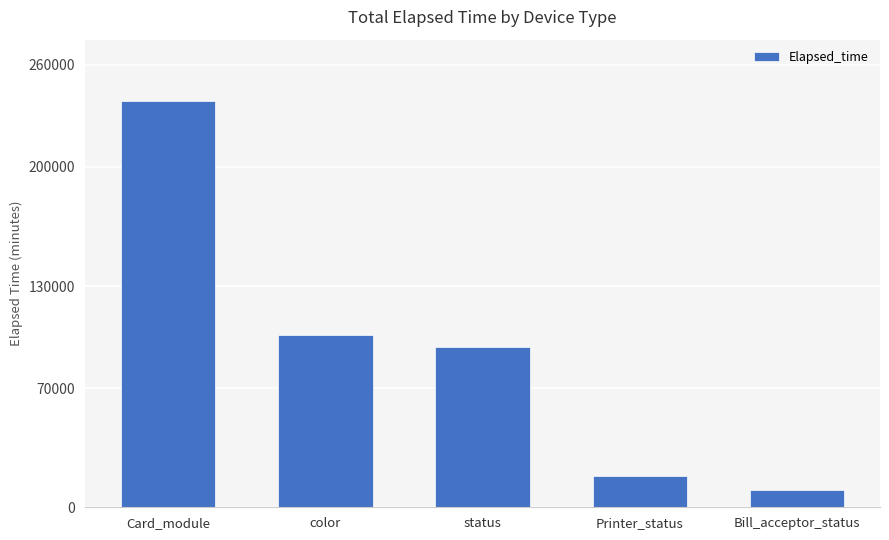

What is the average value?

92547